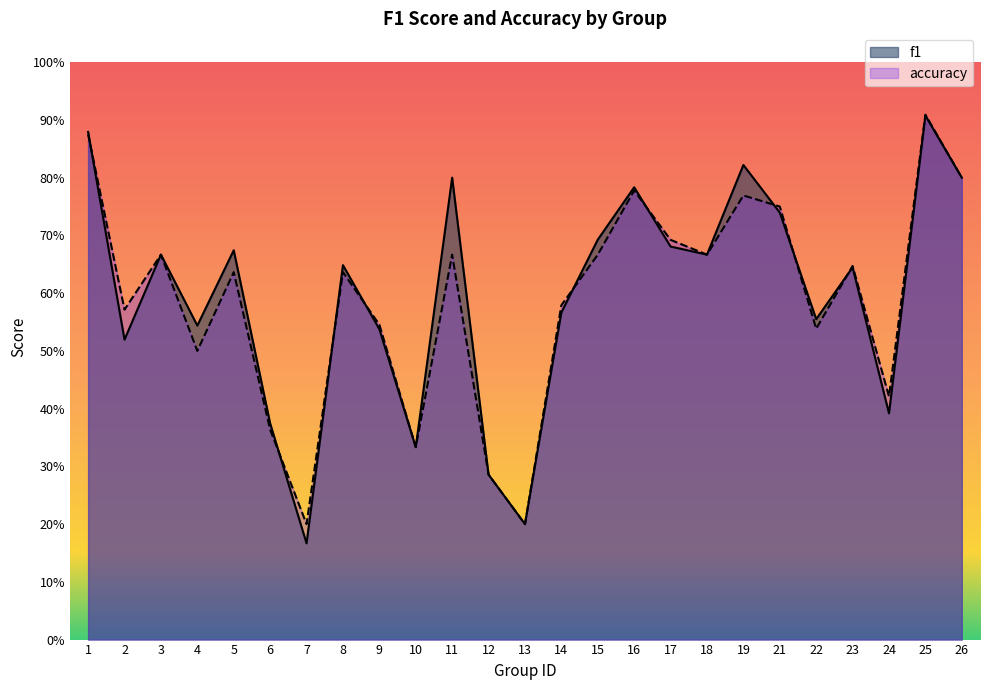

Between which two adjacent categories do f1 and accuracy first intersect?

1 and 2